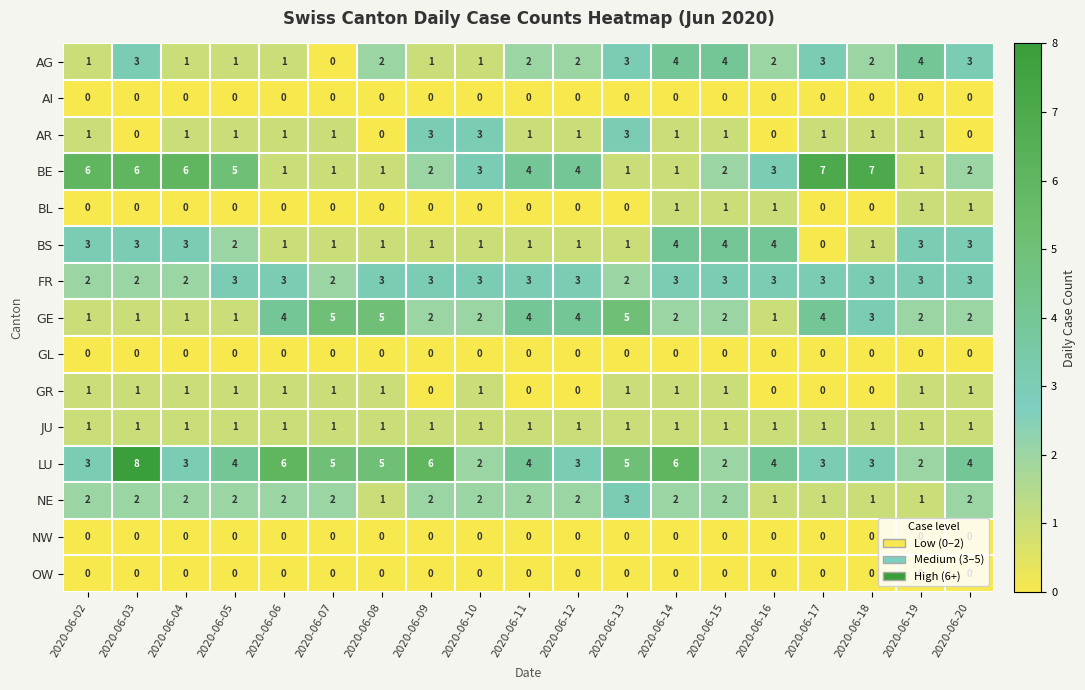

How many values in the FR series are below 3?

5